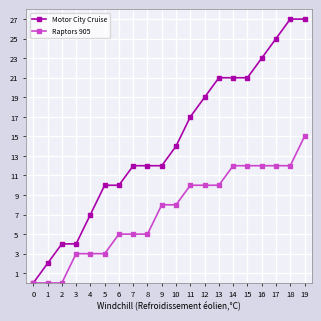

How many data points in Motor City Cruise are less than 14?

10